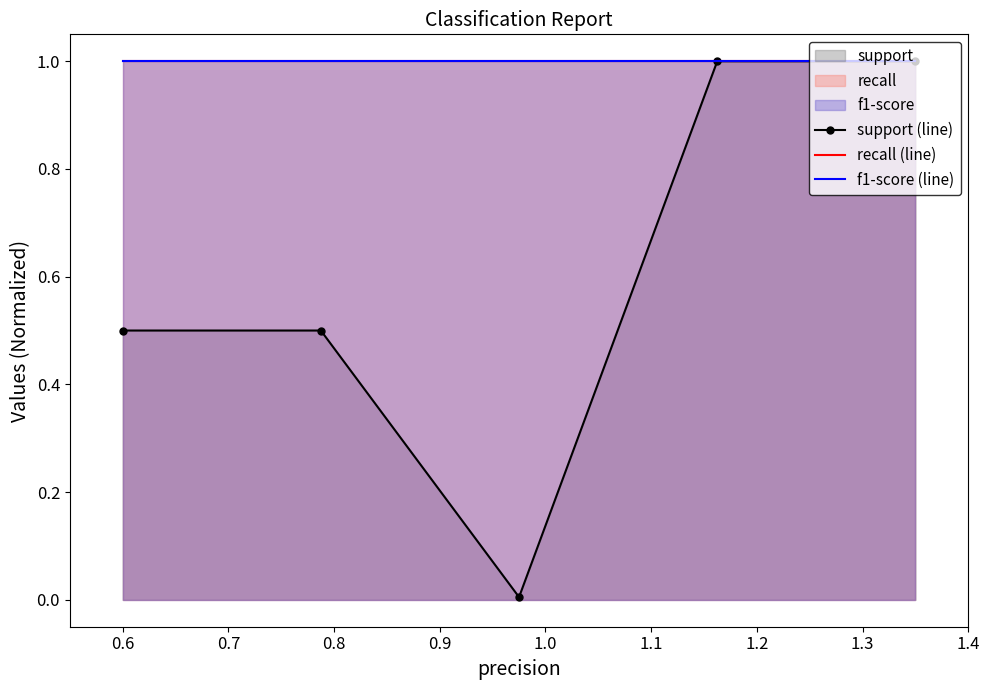

Reading right to left, list all the values displayed in this chart.

support (line): 1.0	1.0	0.0	0.5	0.5
recall (line): 1.0	1.0	1.0	1.0	1.0
f1-score (line): 1.0	1.0	1.0	1.0	1.0